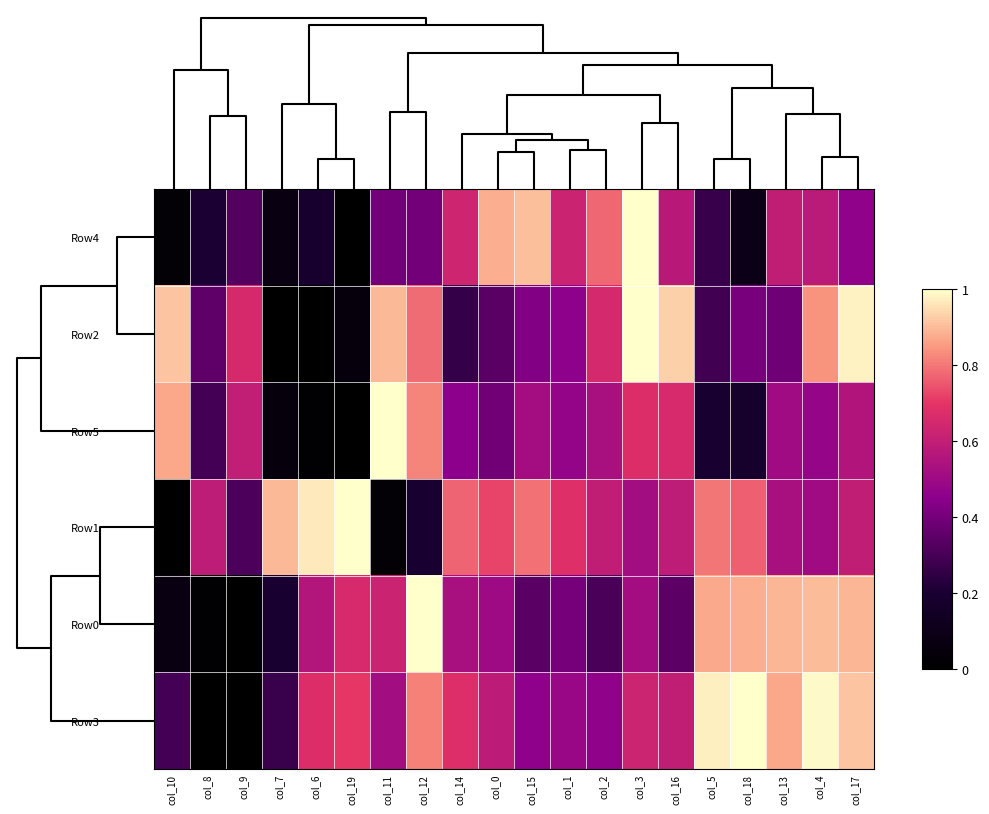

Which series has the widest spread of values?

Row4